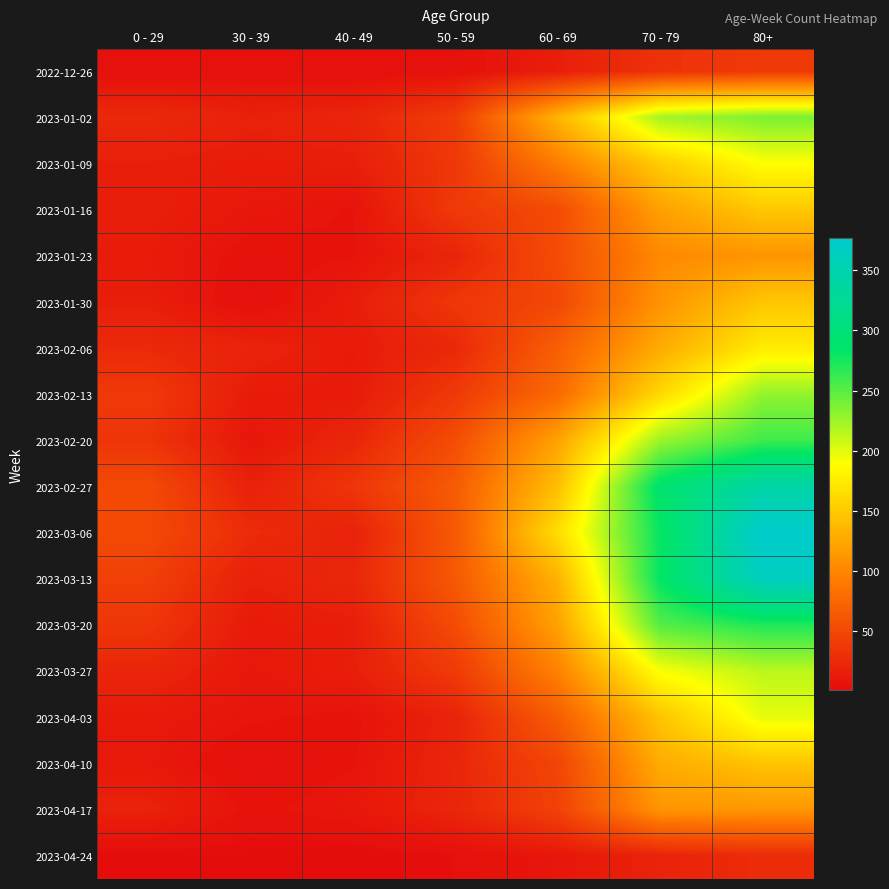

At 70 - 79, list the series in order from smallest to largest.

2023-04-24, 2022-12-26, 2023-01-23, 2023-01-30, 2023-04-17, 2023-01-16, 2023-02-06, 2023-04-10, 2023-04-03, 2023-01-09, 2023-02-13, 2023-03-27, 2023-01-02, 2023-02-20, 2023-03-20, 2023-03-06, 2023-03-13, 2023-02-27